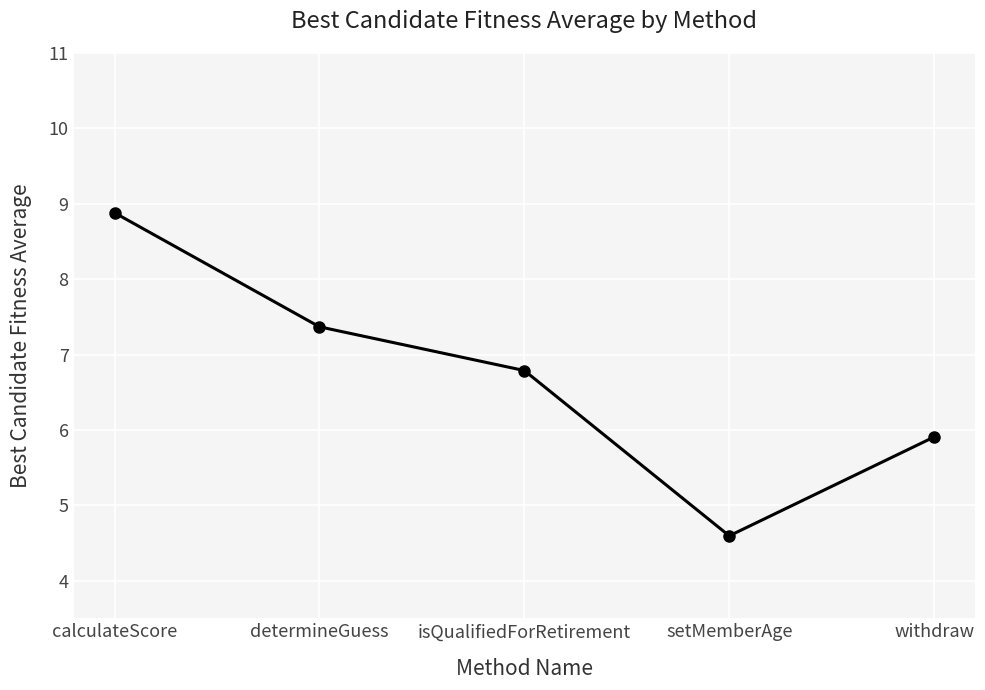

Which has a higher value, withdraw or setMemberAge?

withdraw